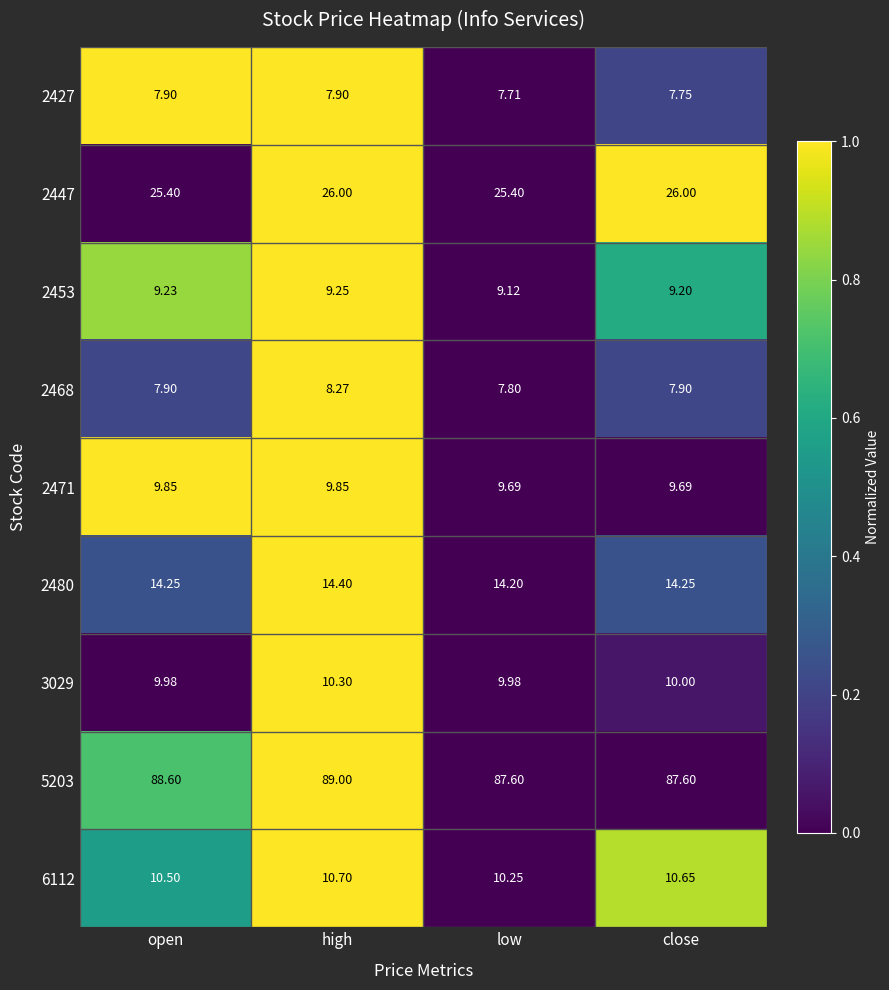

At which category does the chart reach its peak across all series?

high